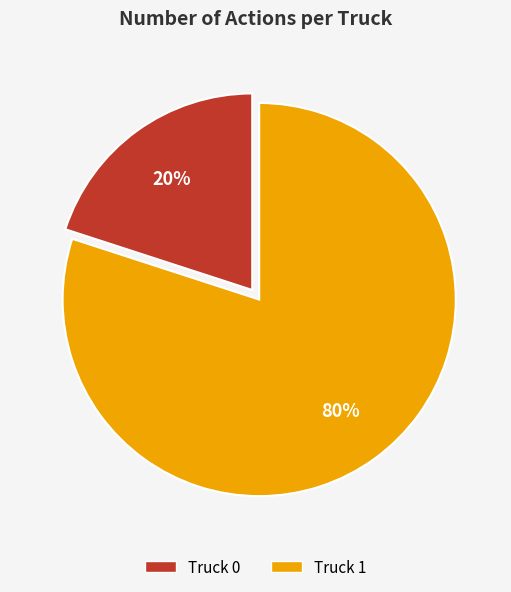

Does Truck 1 account for over 50% of the chart?

Yes